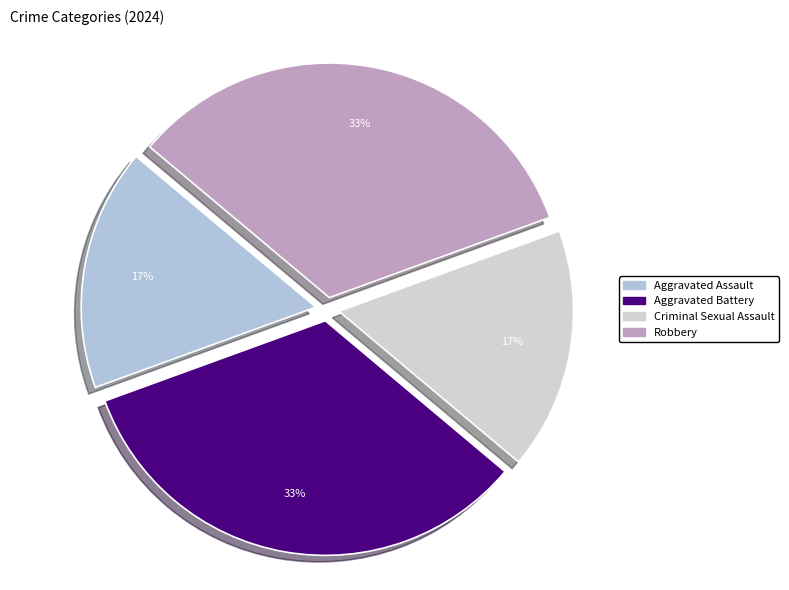

Is there a majority slice in this chart?

No